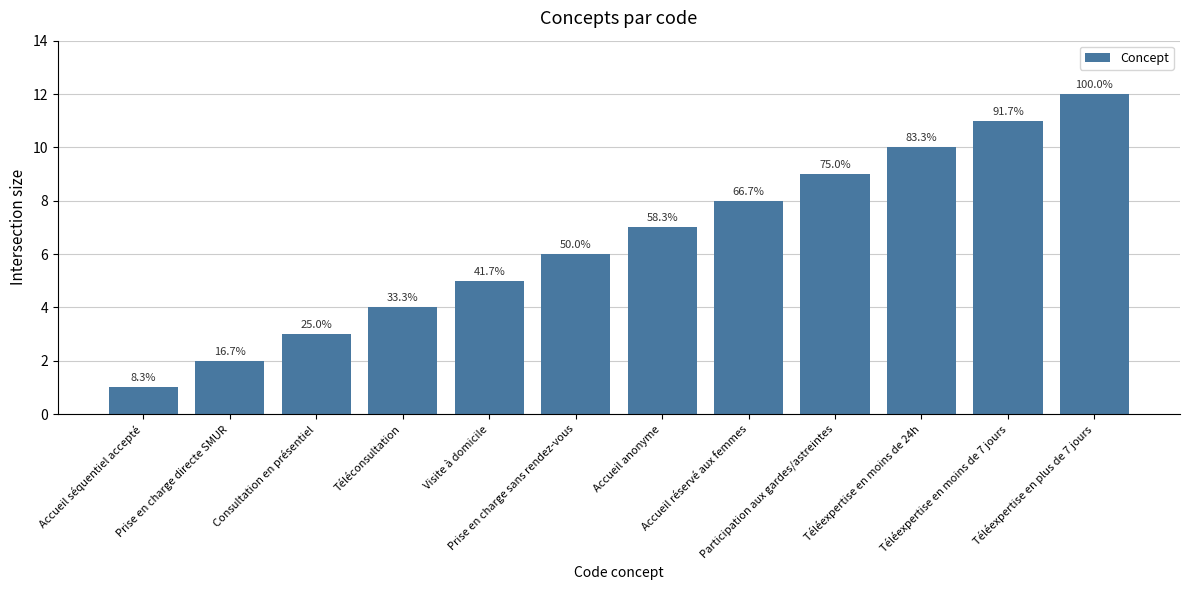

True or false: the data shows 20 at Téléexpertise en plus de 7 jours.

False